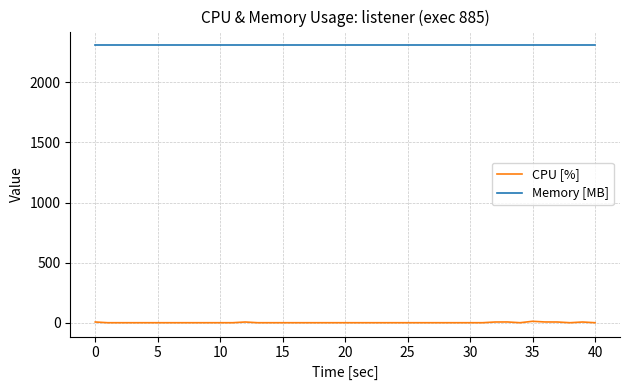

Which series has the largest total across all categories?

Memory [MB]